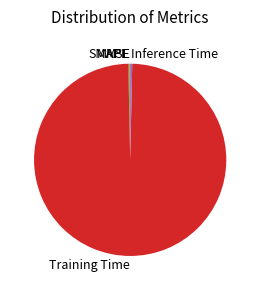

Is there any slice that represents more than half of the pie?

Yes